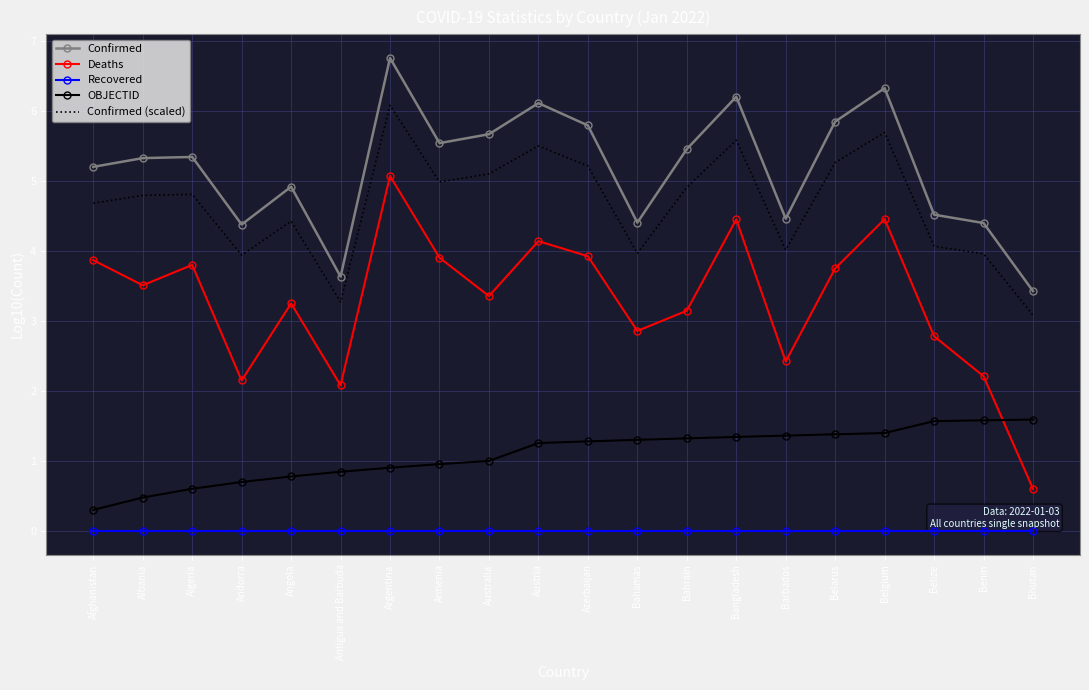

What is the maximum value for Confirmed (scaled)?

6.1